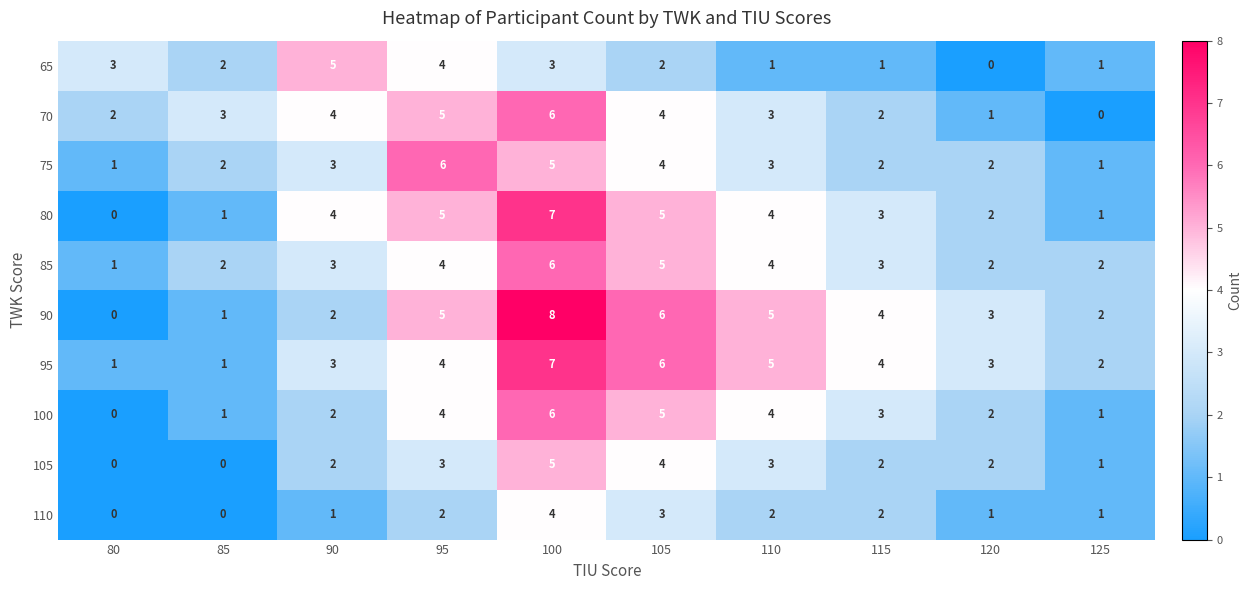

Which category has the highest value across all series?

100